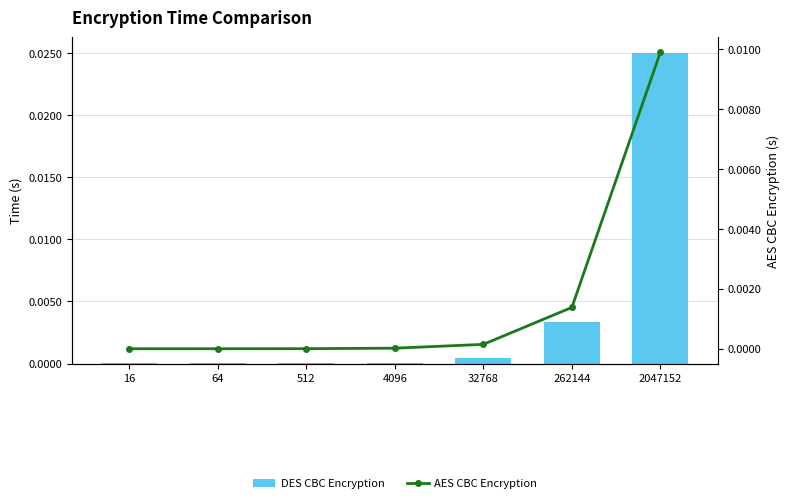

Which series changed the most between 512 and 4096?

DES CBC Encryption